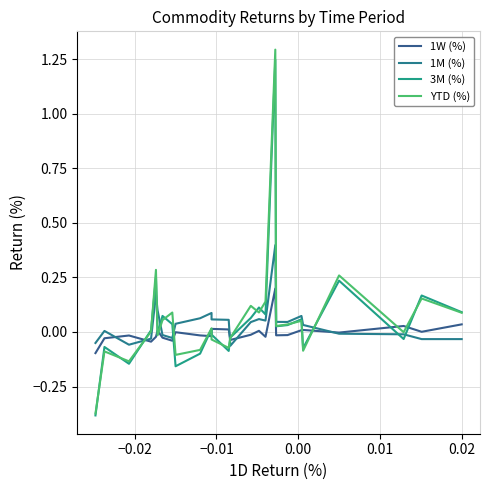

How many categories are shown in the chart?

26